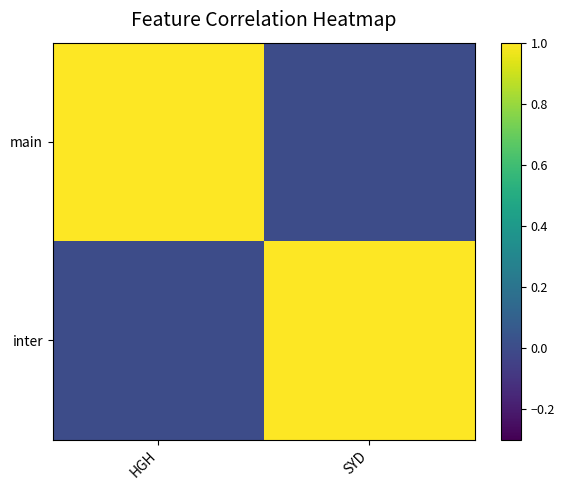

Reading right to left, extract all data points from this chart.

main: SYD=0	HGH=1
inter: SYD=1	HGH=0